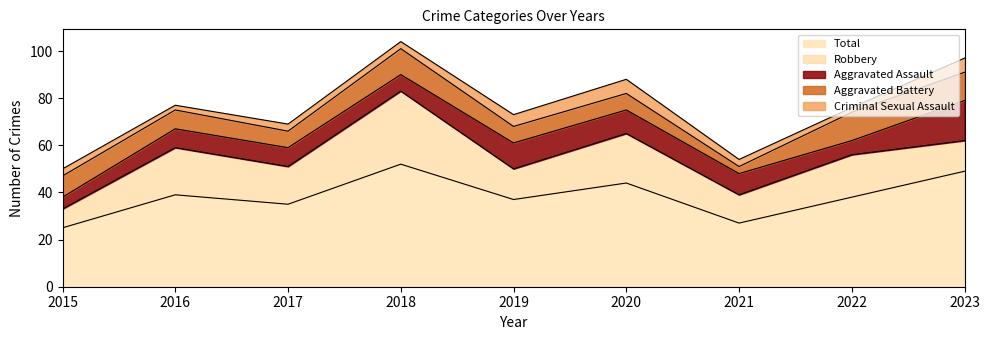

Between 2016 and 2022, which series saw the biggest shift?

Aggravated Battery